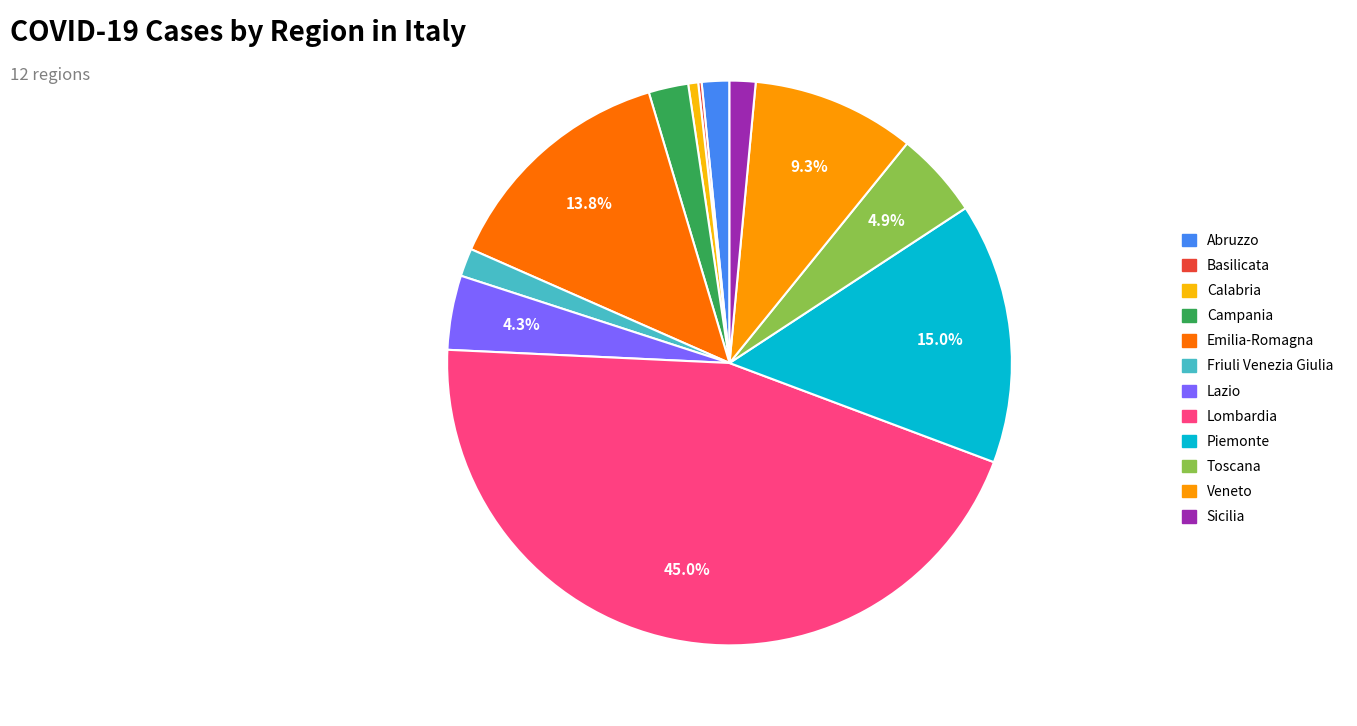

Between Abruzzo and Lazio, which is larger?

Lazio